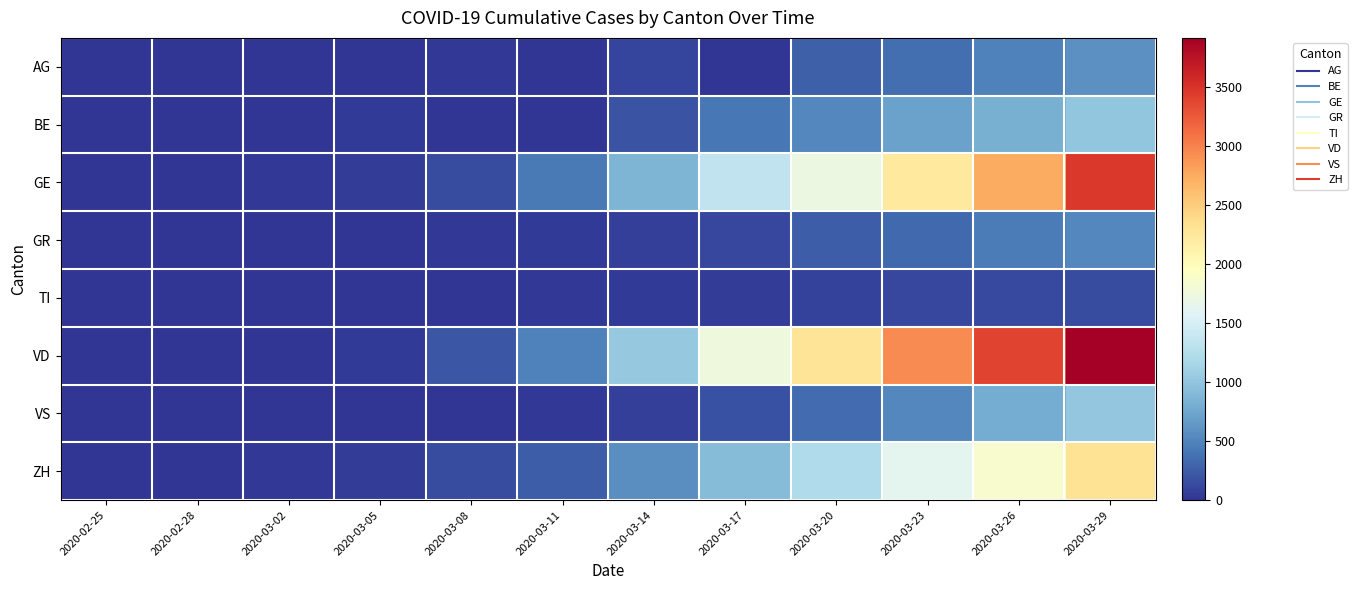

What is the difference between the highest and lowest values at 2020-03-11?

477